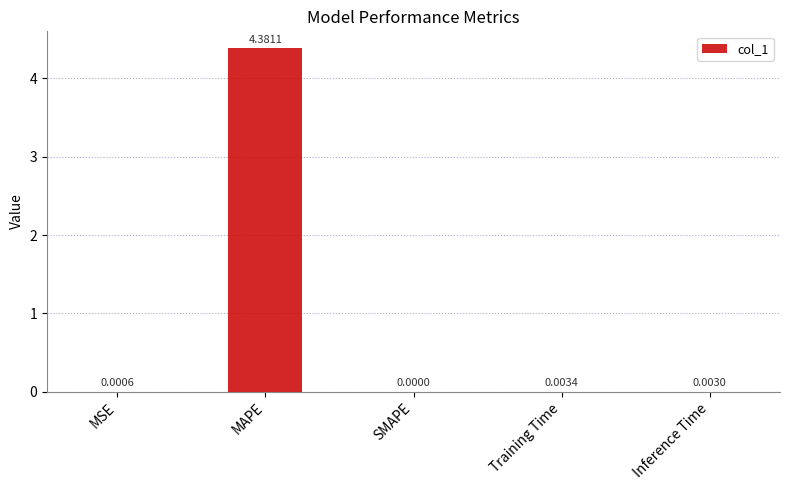

Which has a higher value, SMAPE or MSE?

MSE